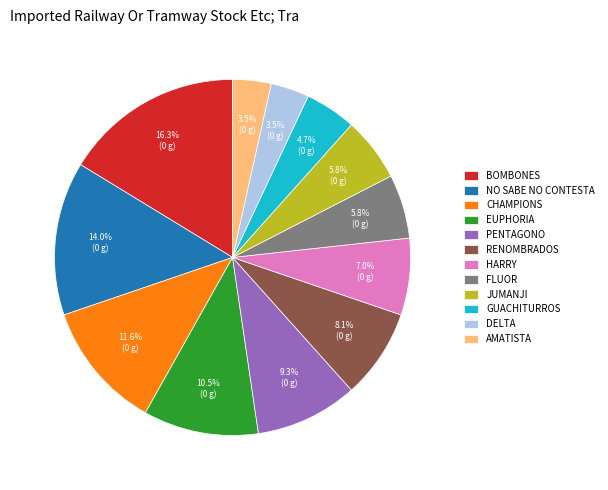

Which has a higher value, GUACHITURROS or RENOMBRADOS?

RENOMBRADOS